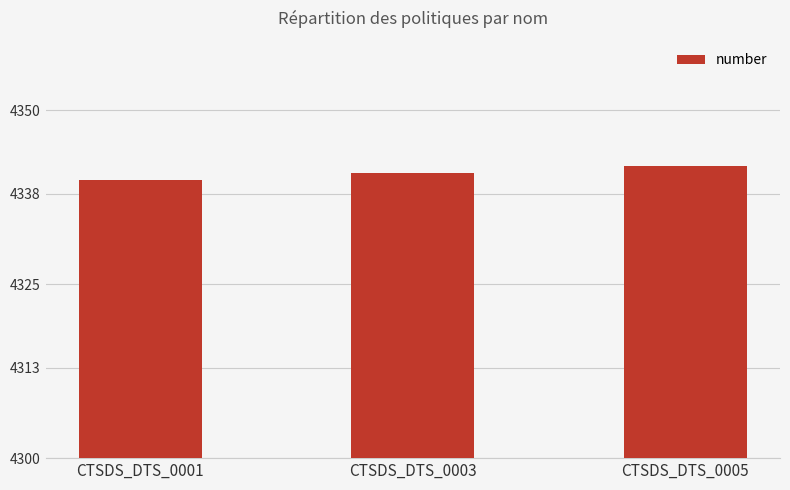

At which category does the chart reach its peak across all series?

CTSDS_DTS_0005